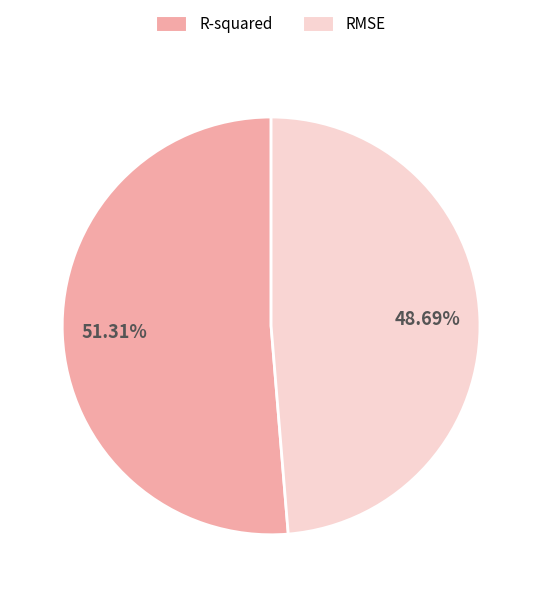

Combined, what portion of the pie is R-squared and RMSE?

100.0%